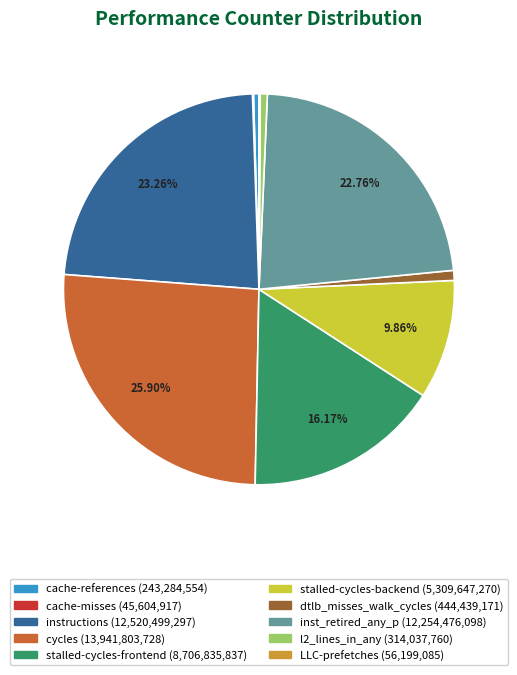

Between cycles and inst_retired_any_p, which is larger?

cycles